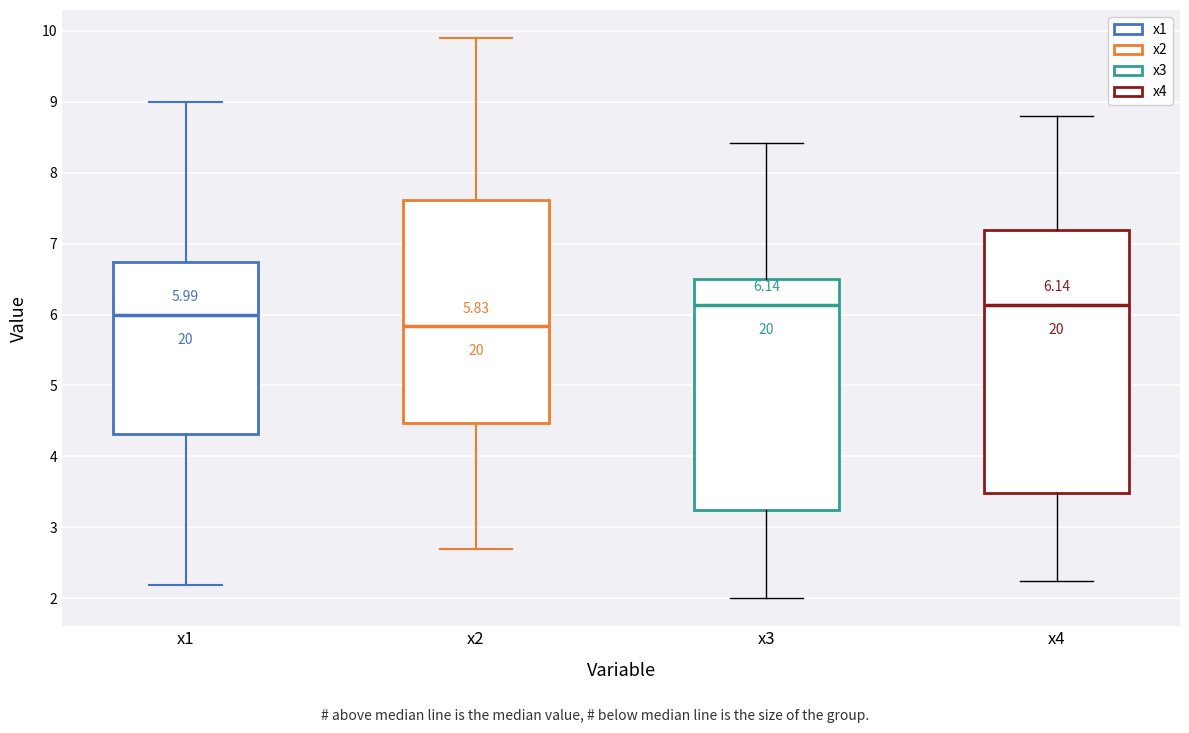

Comparing the boxes themselves (not the whiskers), which one is the tallest?

x4